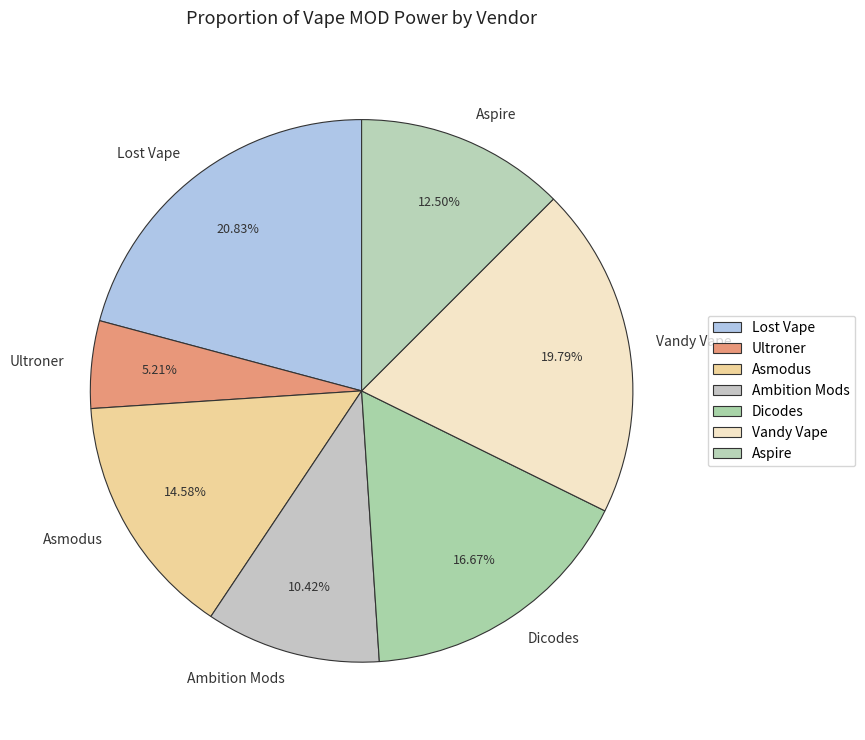

Combined, do Ambition Mods and Lost Vape account for over 50%?

No